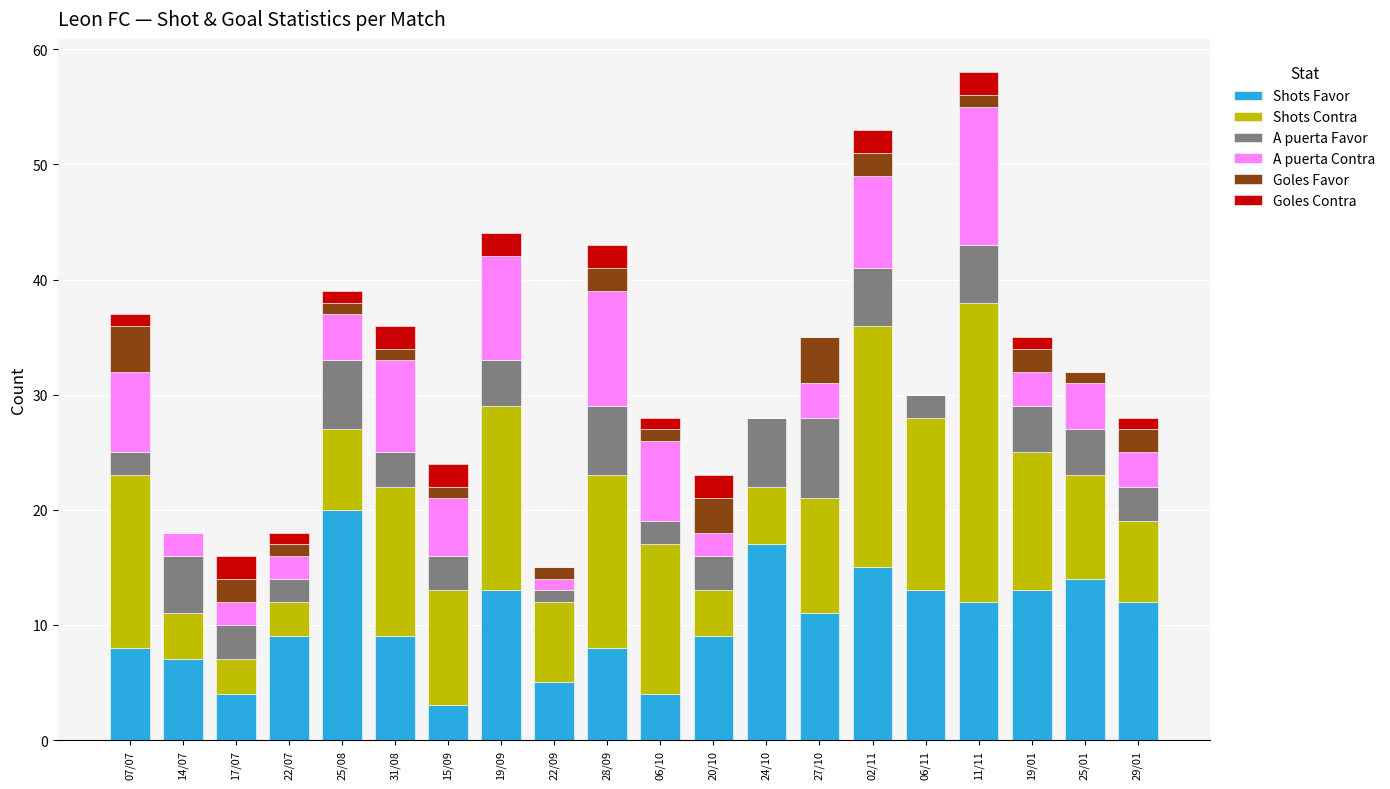

How many categories are shown in the chart?

20